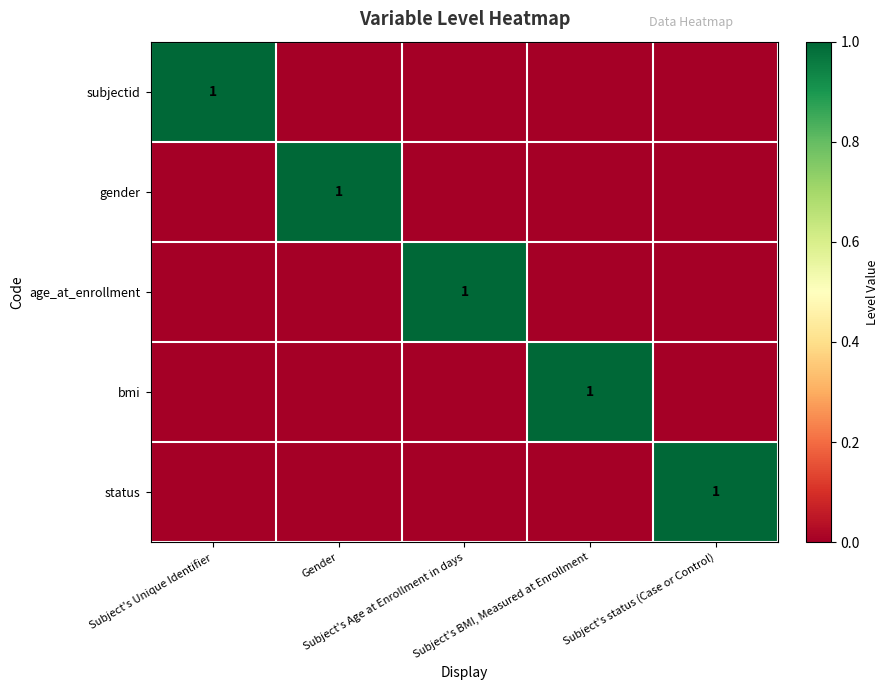

List the series in order of their peak value, lowest first.

subjectid, gender, age_at_enrollment, bmi, status